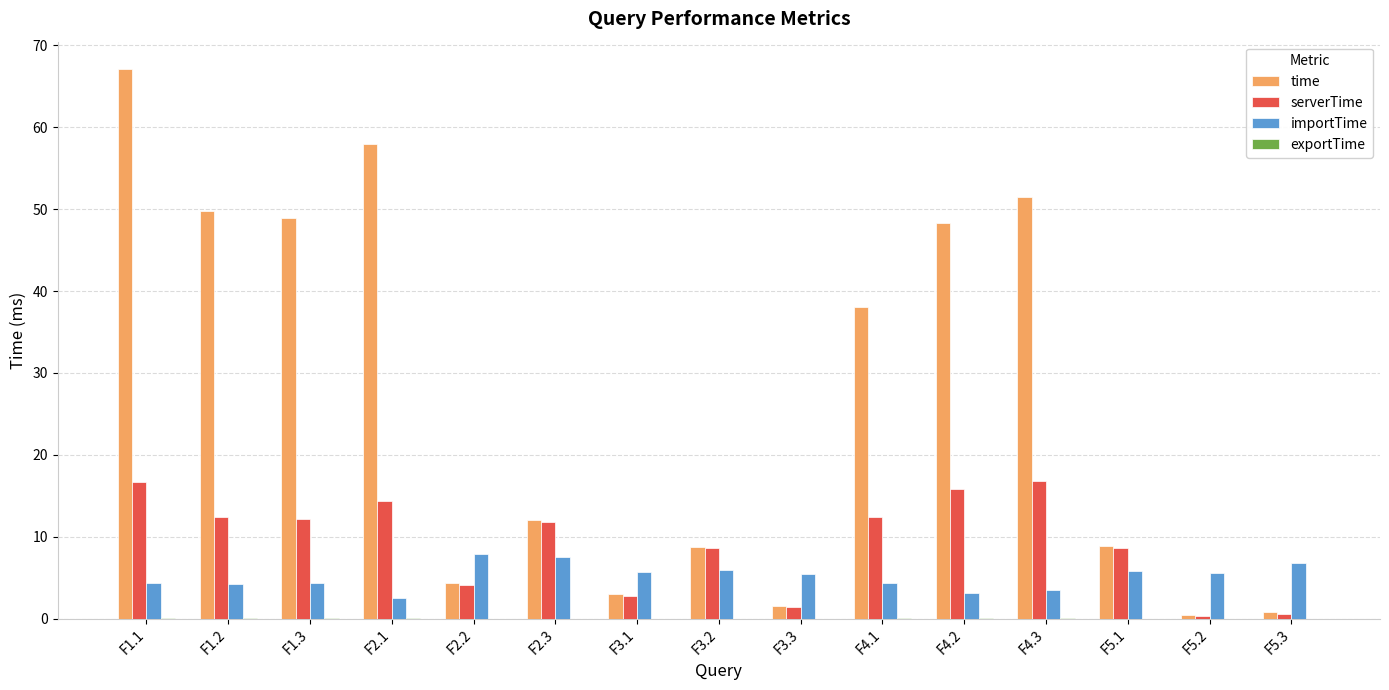

The time series shows 117.9 at F1.1. True or false?

False